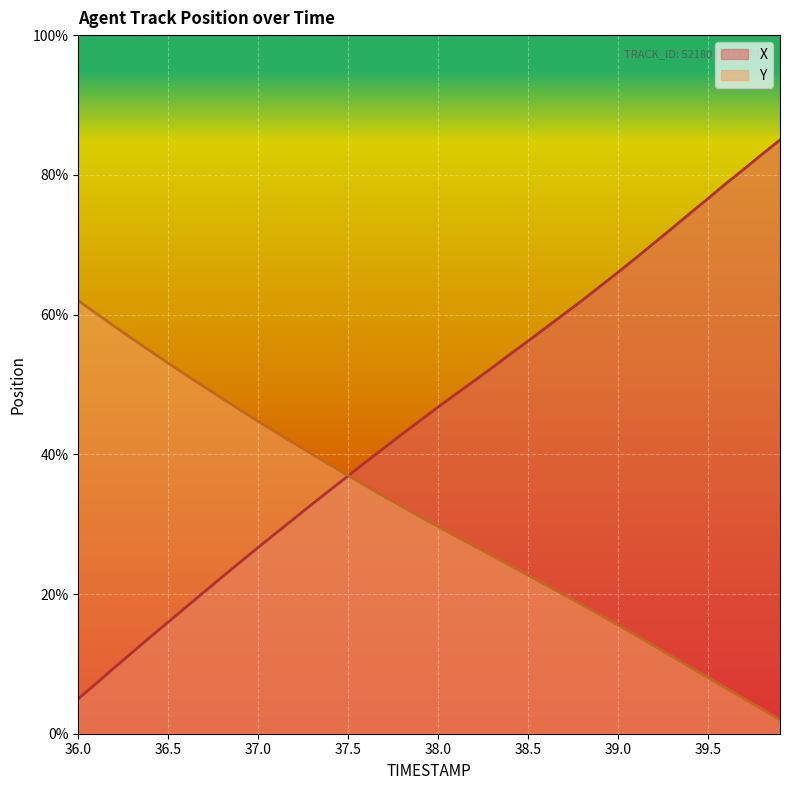

What is the maximum value shown in the chart?

85.0